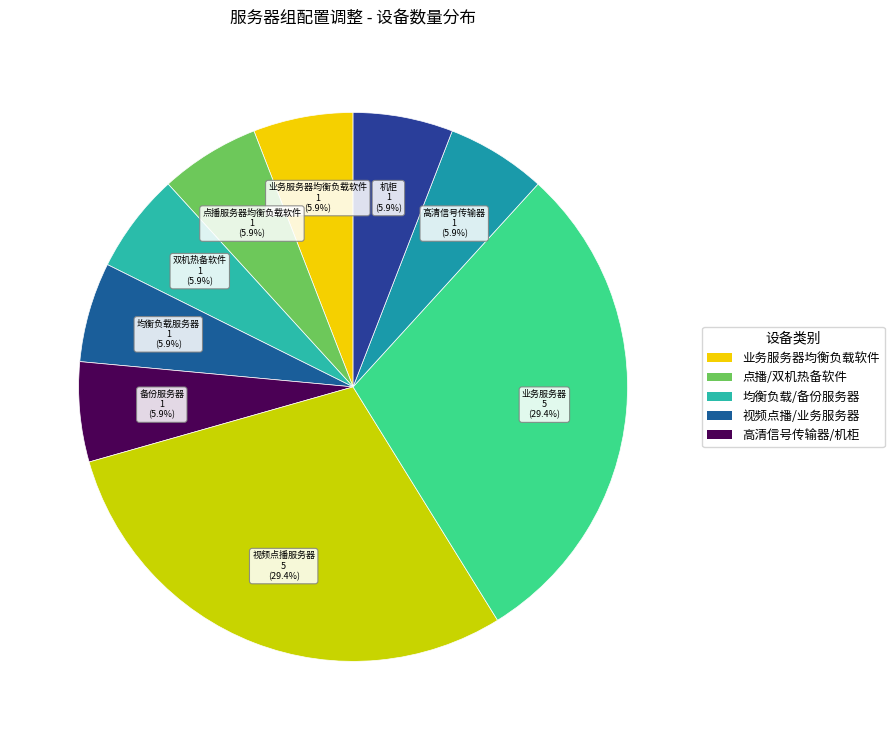

What percentage do 备份服务器 and 均衡负载服务器 together represent?

11.8%